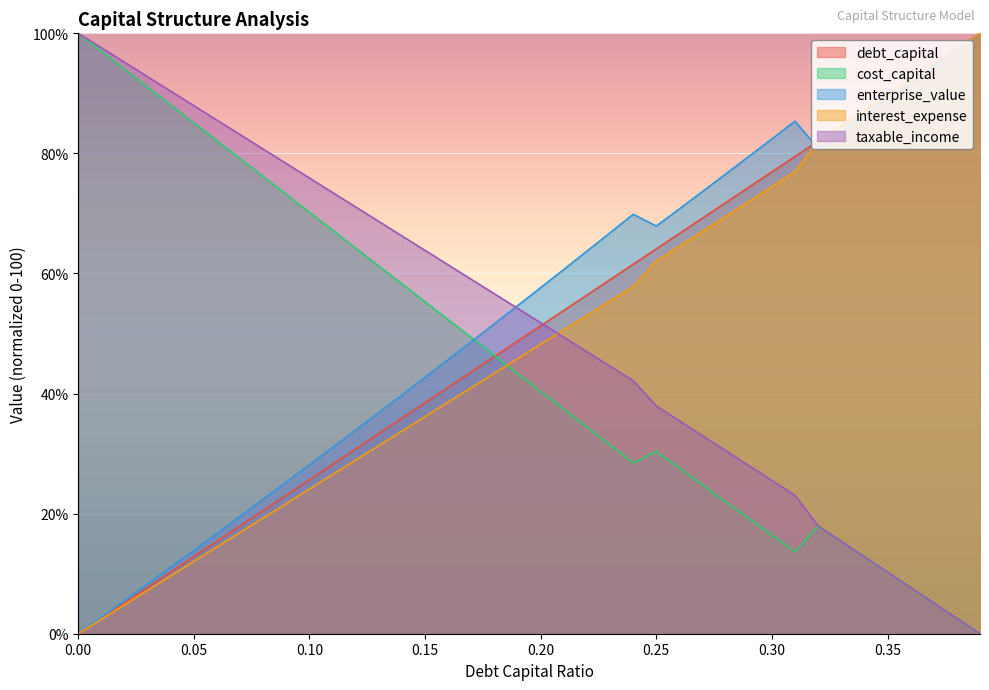

Is the value of interest_expense at 0.25 greater than the value of taxable_income at 0.24?

Yes